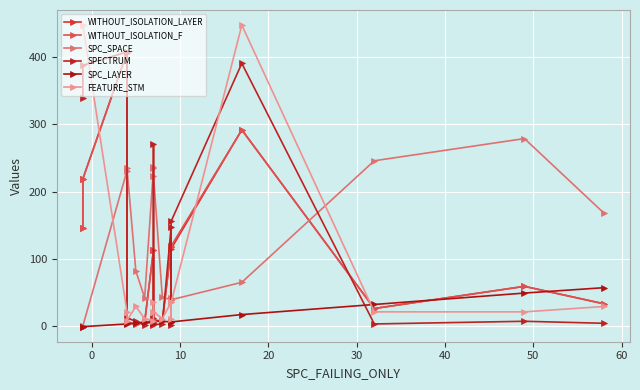

How many intersections are there between SPECTRUM and SPC_SPACE?

7